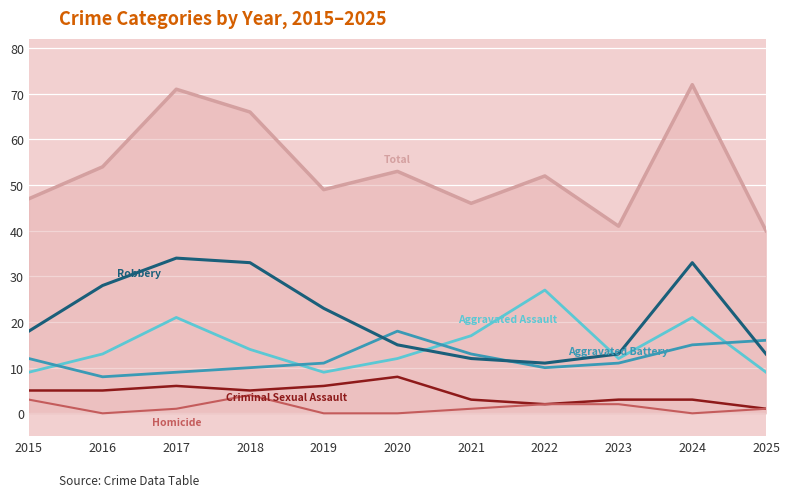

What is the difference between the highest and lowest values at 2022?

50